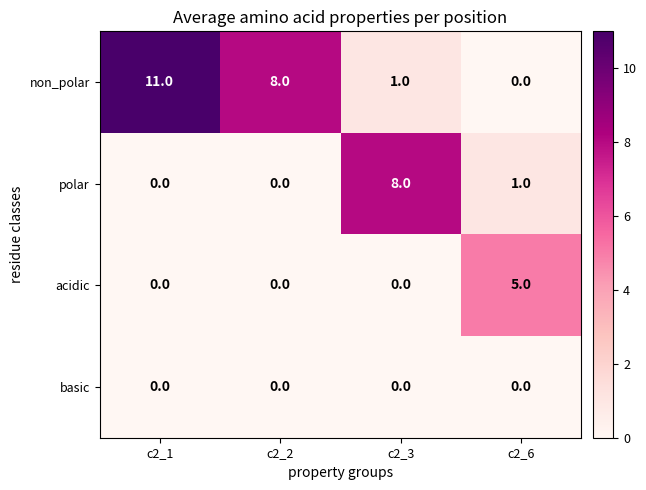

What is the average value of the non_polar series?

5